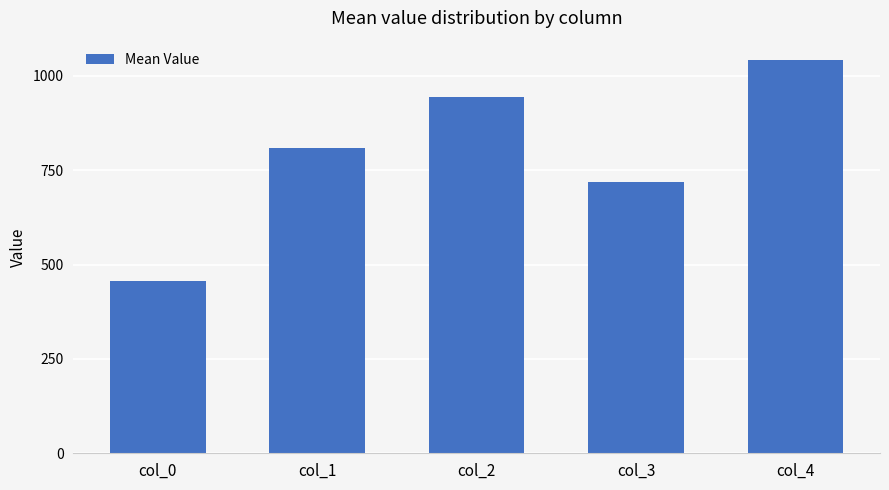

What is the difference between the values at col_1 and col_4?

231.2